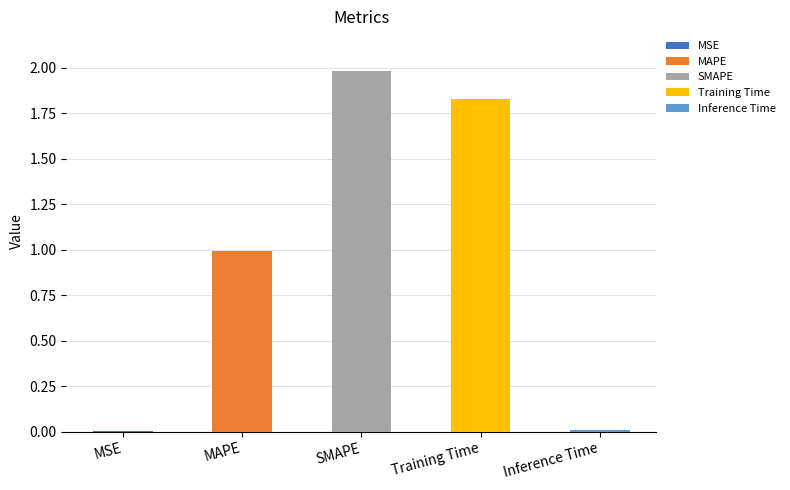

Reading left to right, transcribe all the data shown in this chart.

0.0	1.0	2.0	1.8	0.0